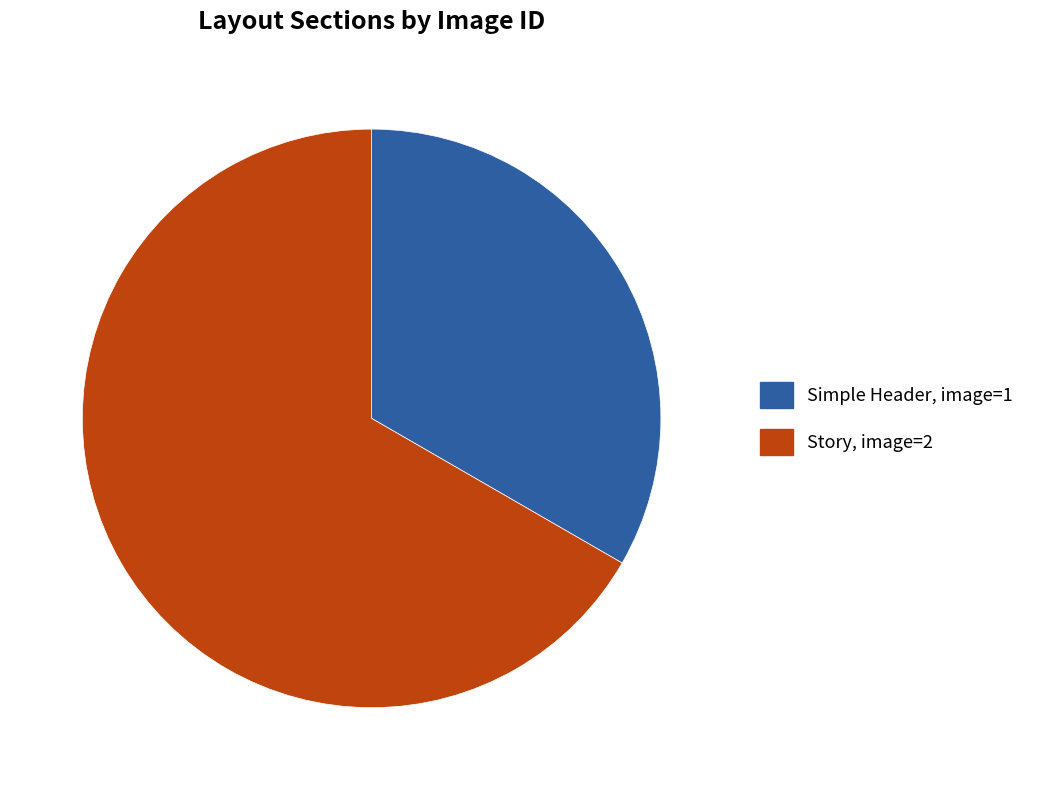

Do Story and Simple Header together represent more than half of the pie?

Yes